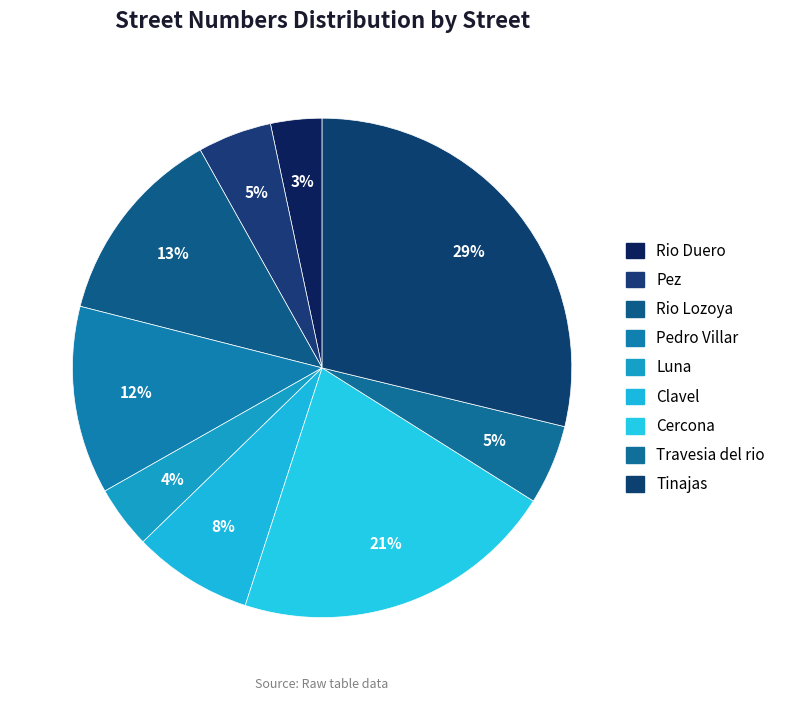

To the nearest percent, what is the average slice percentage?

11%